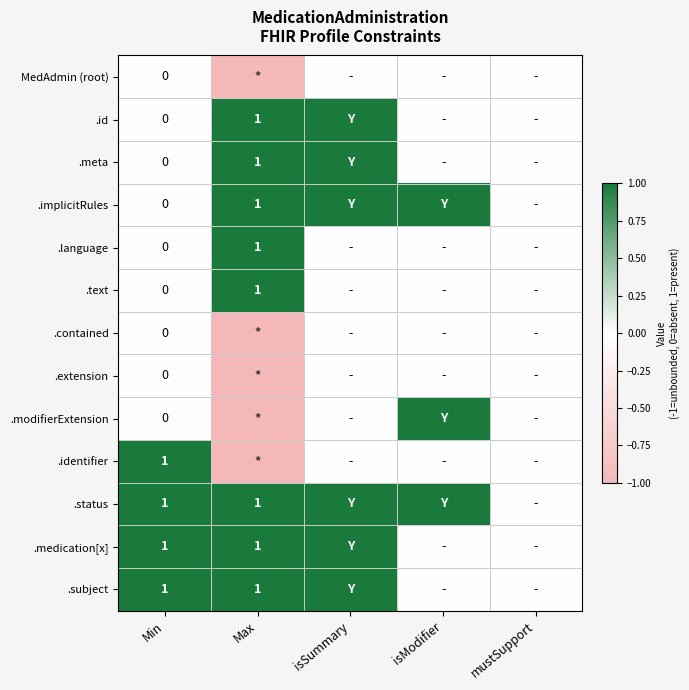

Is it true that .medication[x] equals 1 at Max?

True